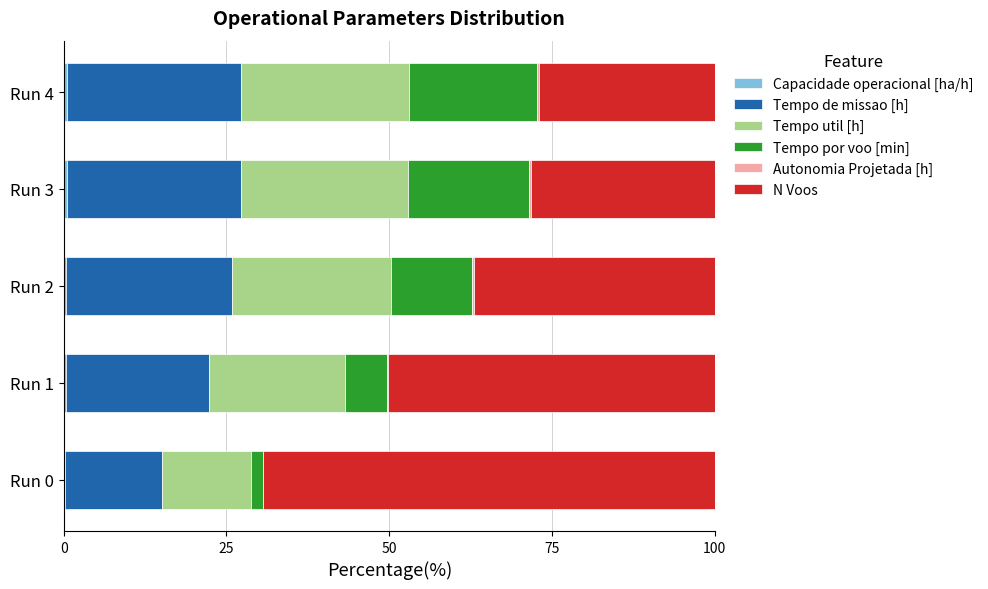

What is the value of the Autonomia Projetada [h] bar at the 5th from the left?

0.4